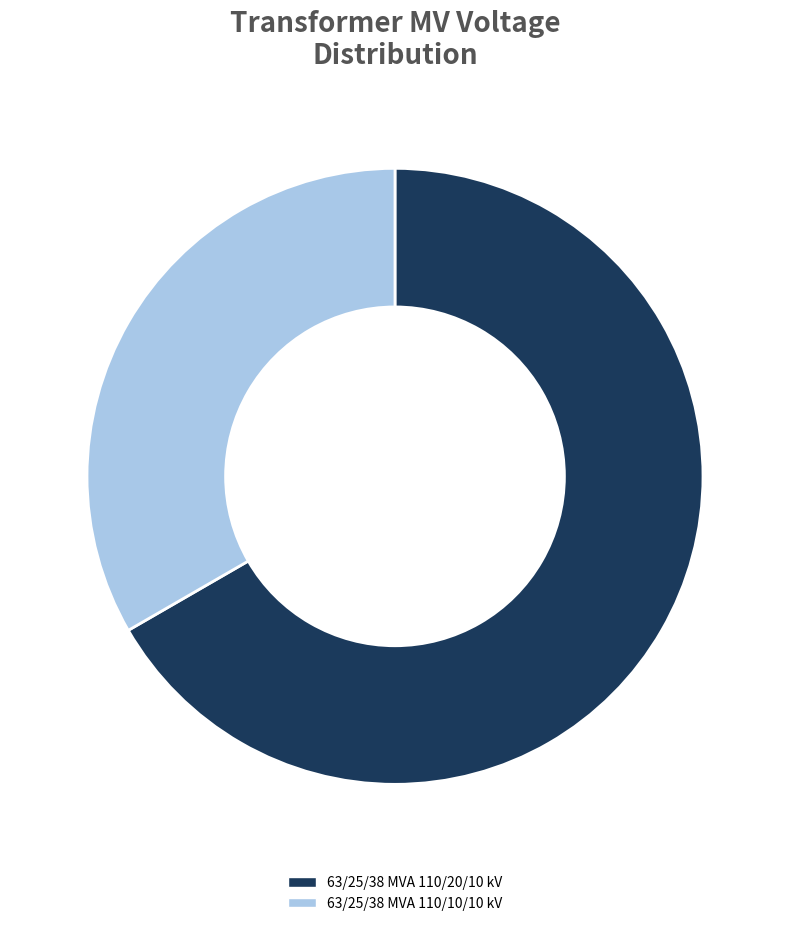

The 63/25/38 MVA 110/20/10 kV slice represents 60% of the pie. True or false?

False